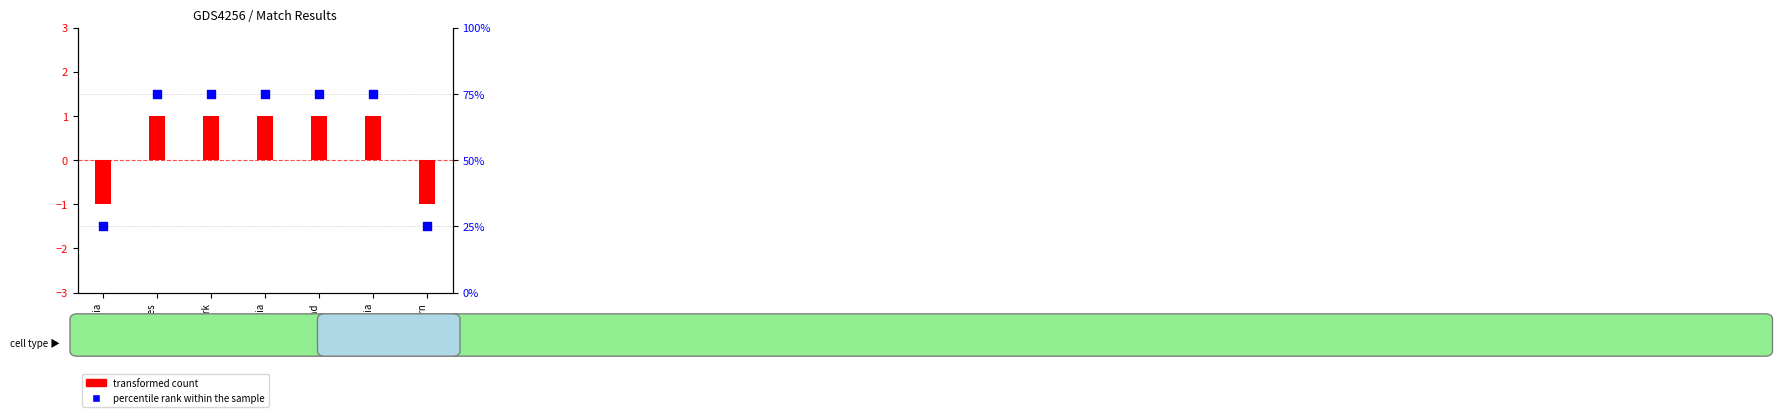

Which series contains the lowest Y value?

transformed count